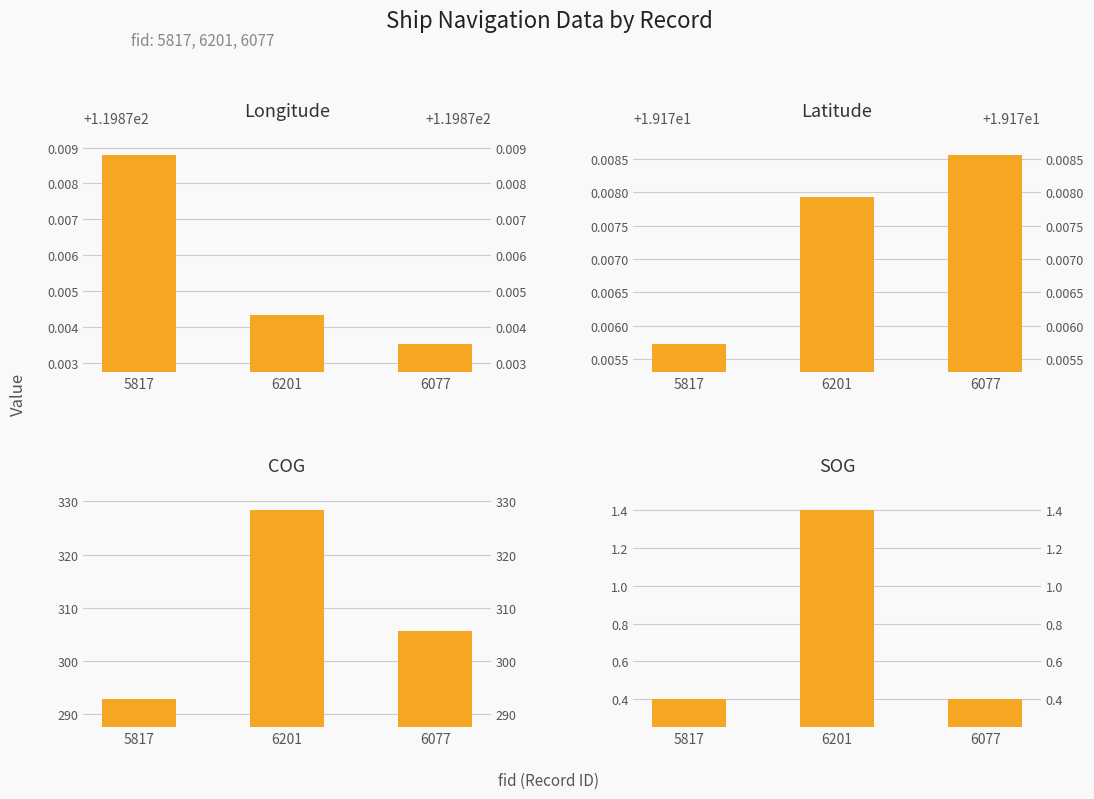

What is the difference between the COG values at 6077 and 6201?

22.8